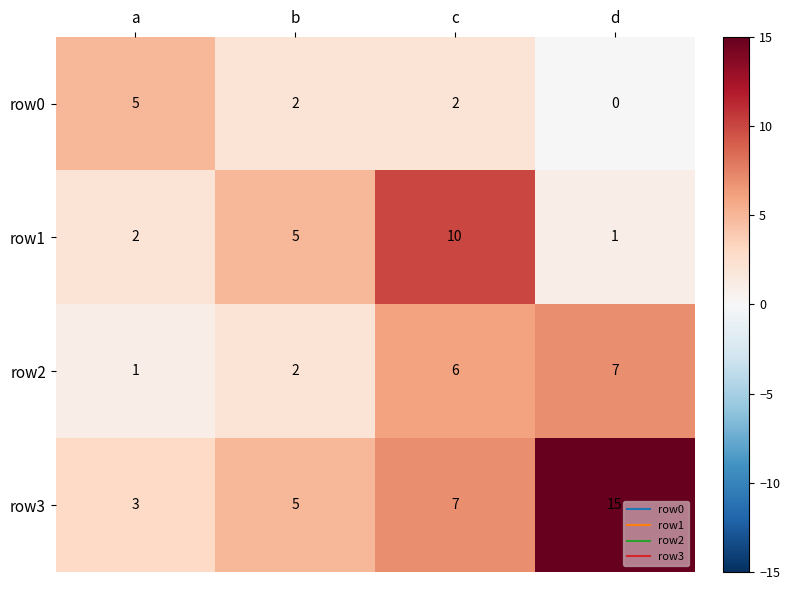

At which label does row0 first exceed 2?

a